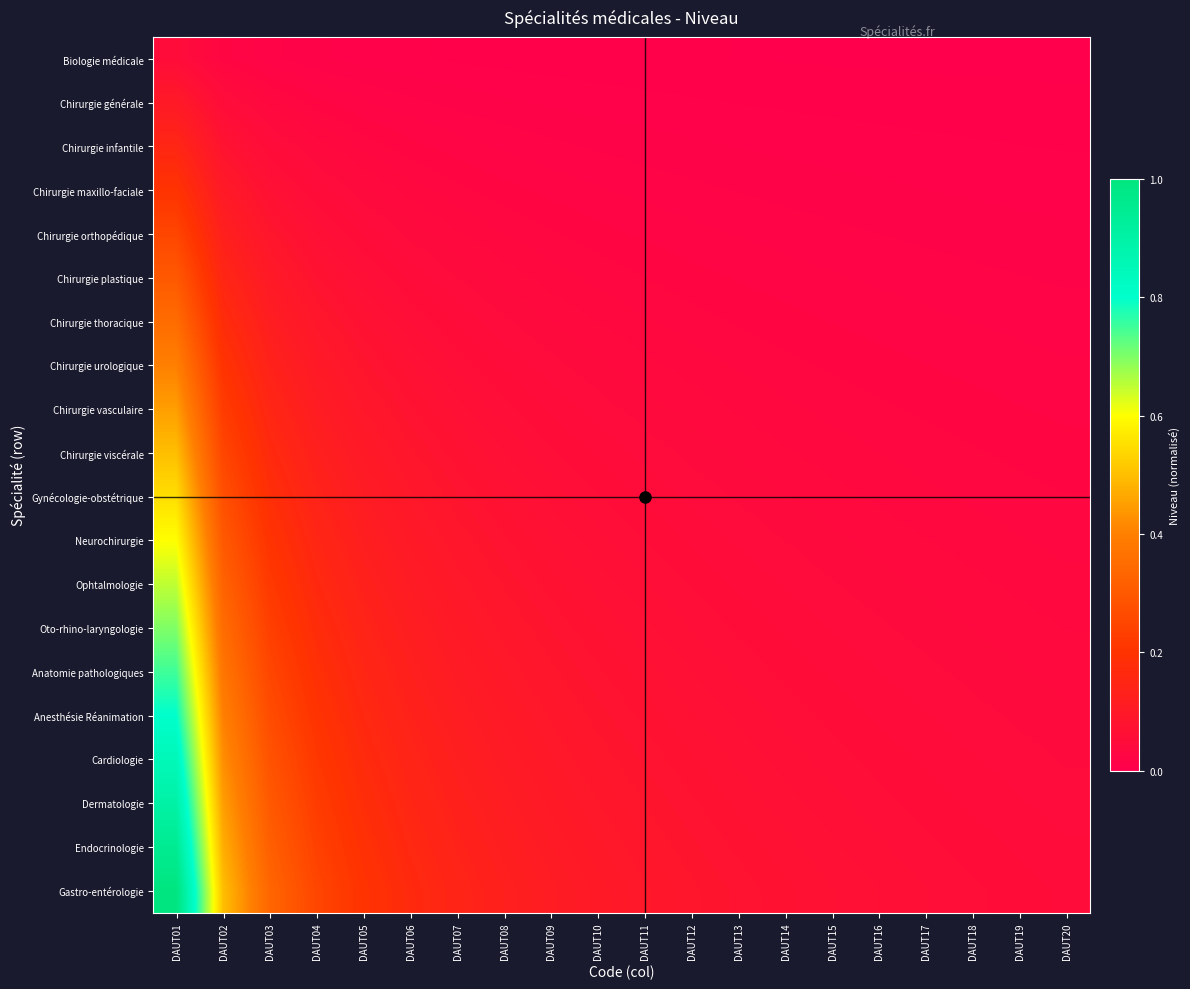

Between DAUT20 and DAUT03, which is larger?

DAUT03